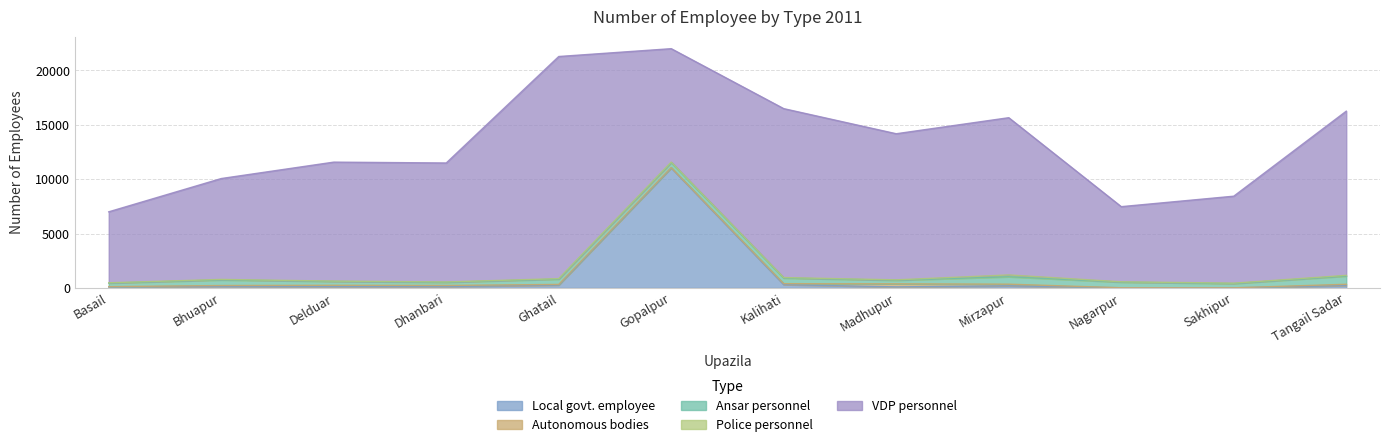

The Ansar personnel series shows 348 at Bhuapur. True or false?

False